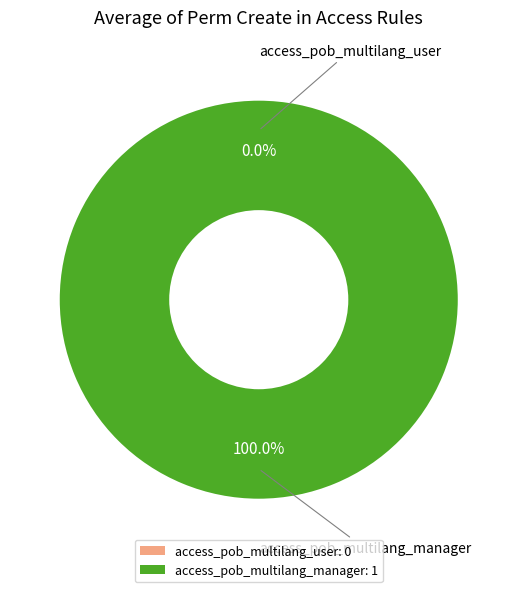

Which slice is the largest?

access_pob_multilang_manager